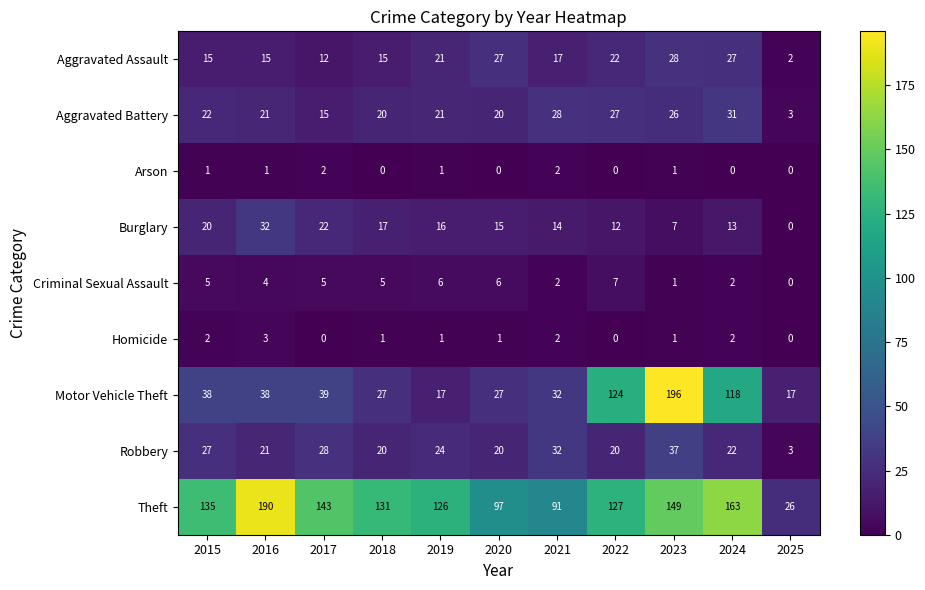

Is it true that Homicide equals 1 at 2024?

False